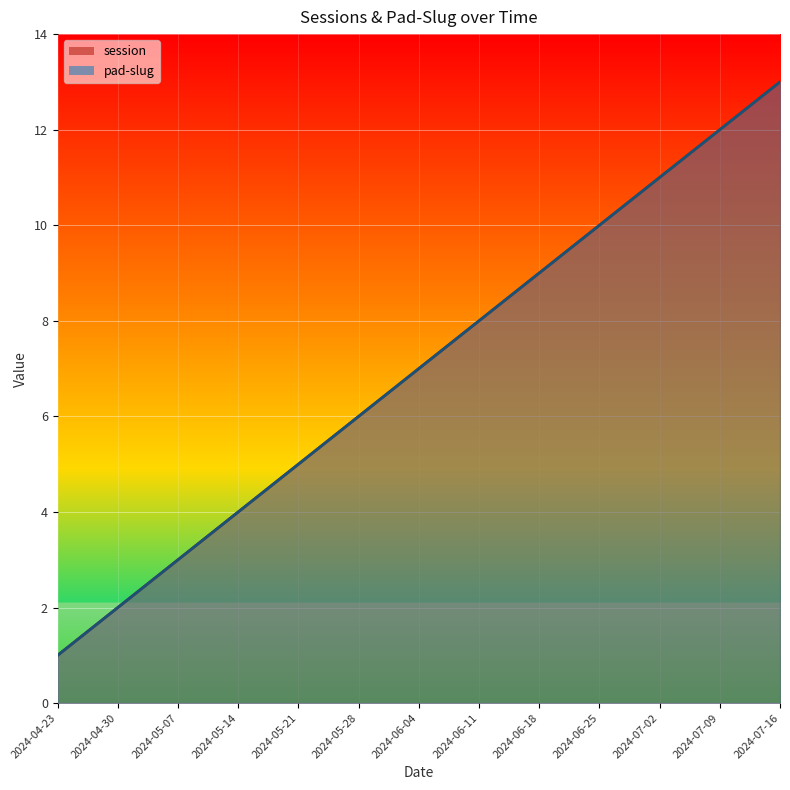

Is it true that pad-slug equals 3 at 2024-05-07?

True